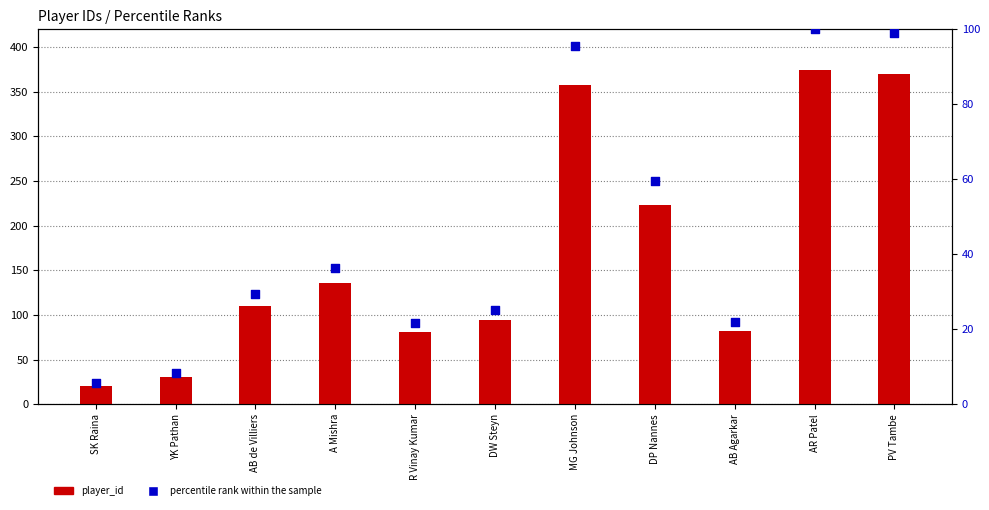

Which series has the largest total across all categories?

player_id